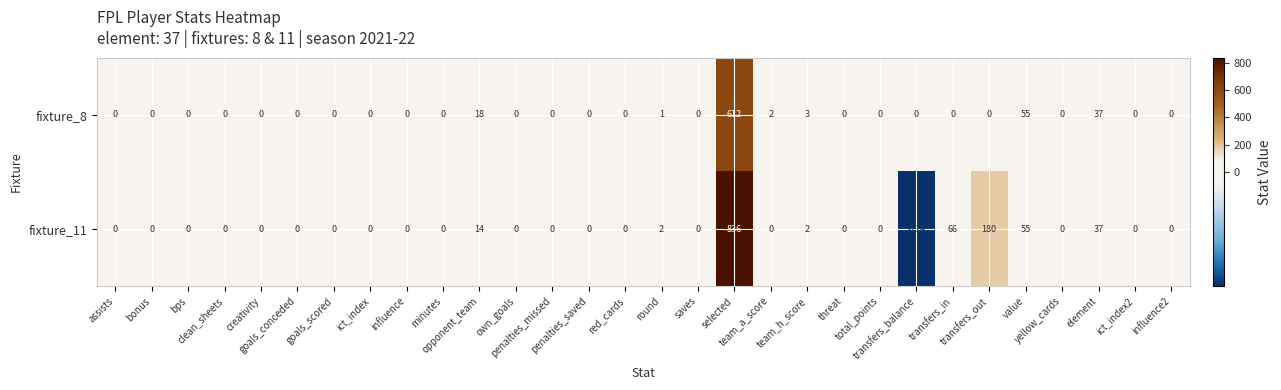

Which series has the largest range (max minus min)?

fixture_11